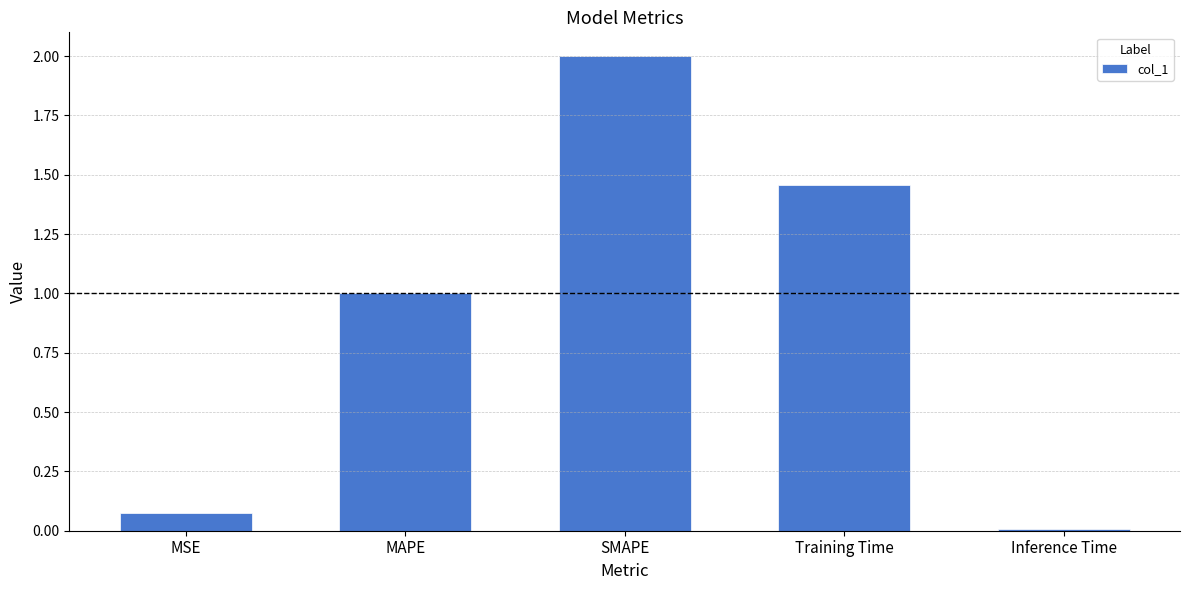

What is the difference between the maximum and minimum values?

2.0